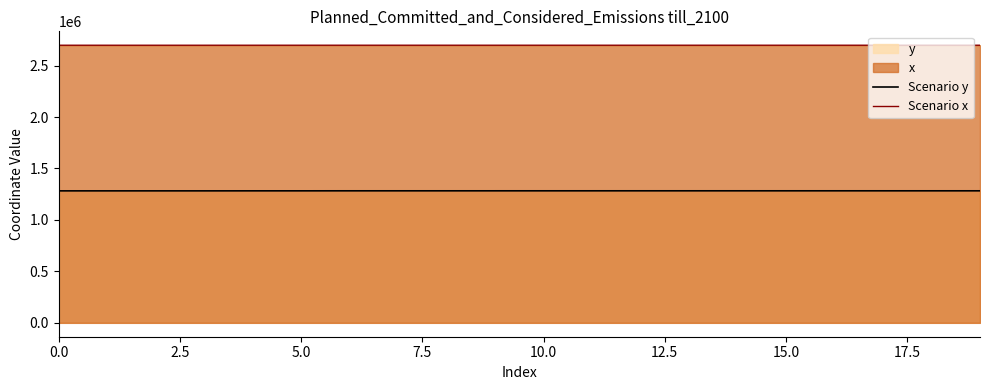

What is the lowest value of the Scenario y series?

1282526.6